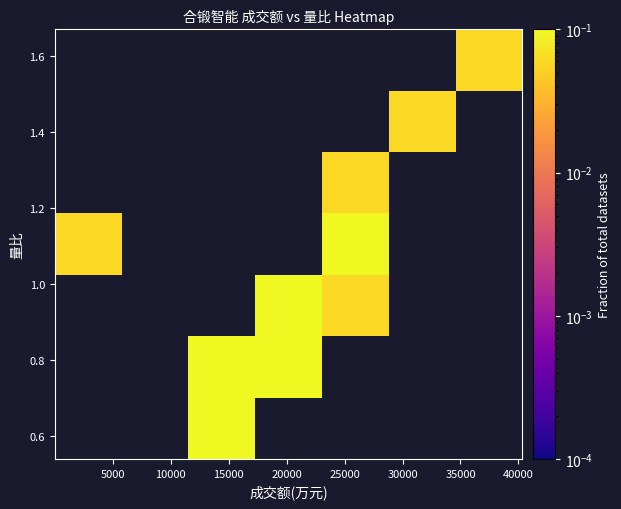

Count the number of categories in the chart.

7